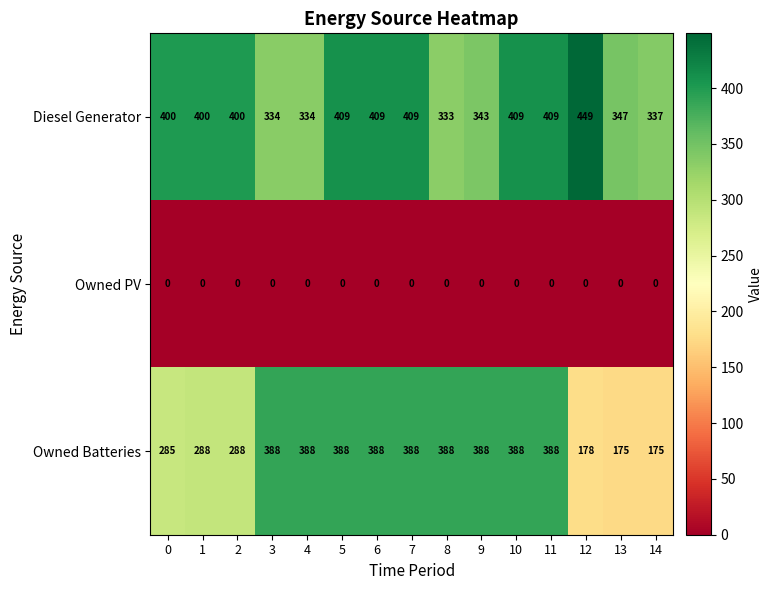

What is the maximum value shown in the chart?

449